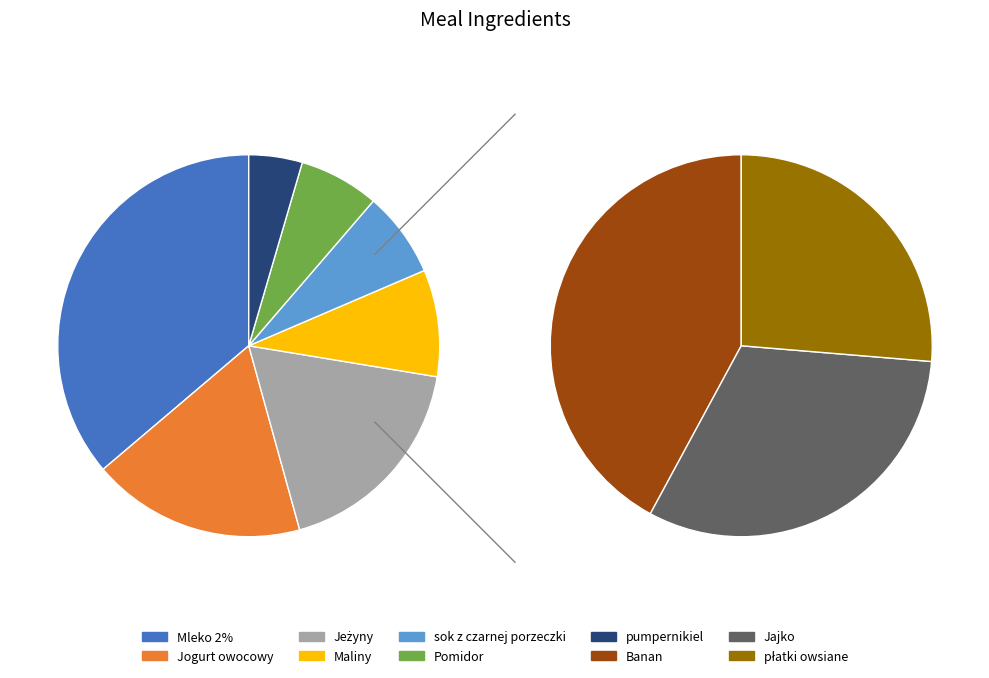

What is the change in value from Maliny to sok z czarnej porzeczki?

-20